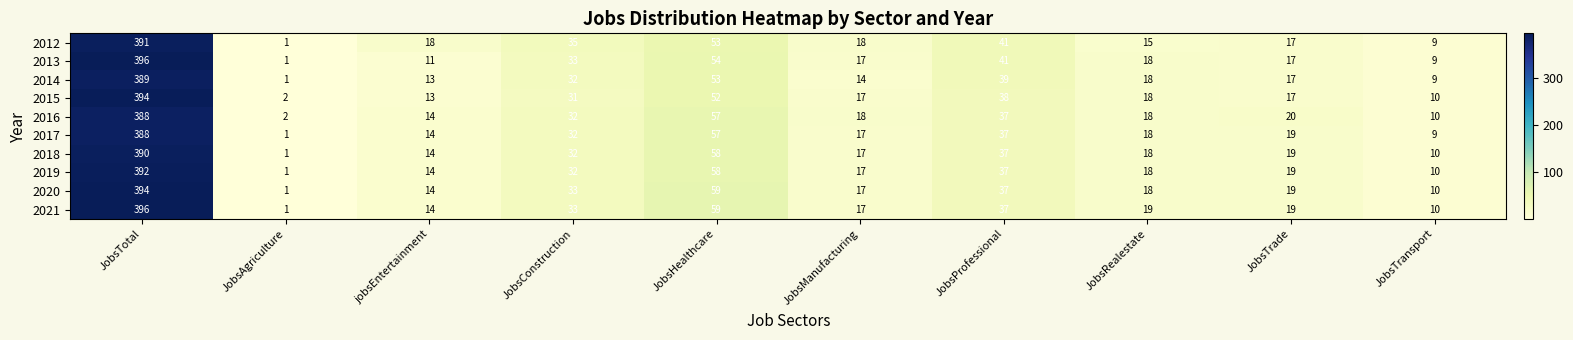

What is the spread (max minus min) of values at jobsEntertainment?

7